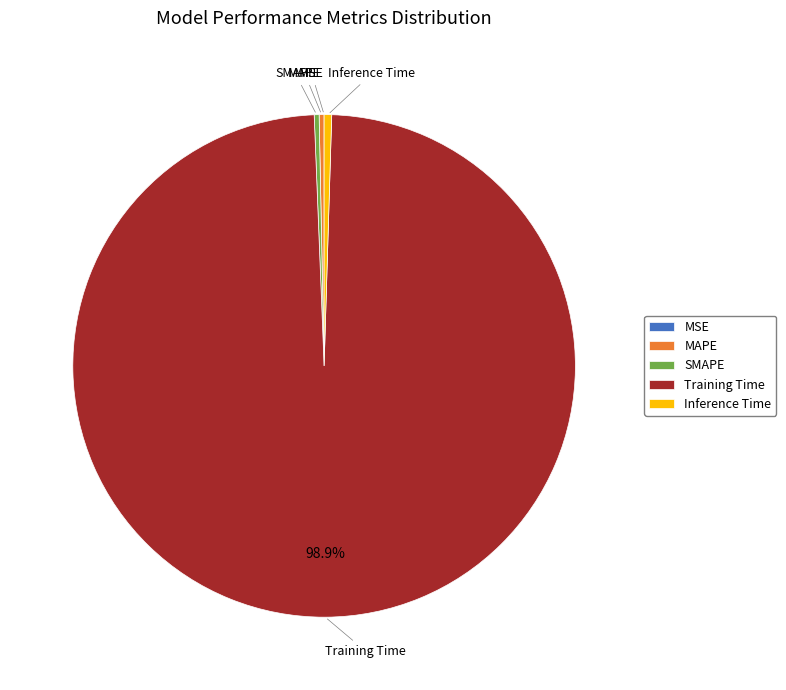

Which has a higher value, MAPE or Training Time?

Training Time